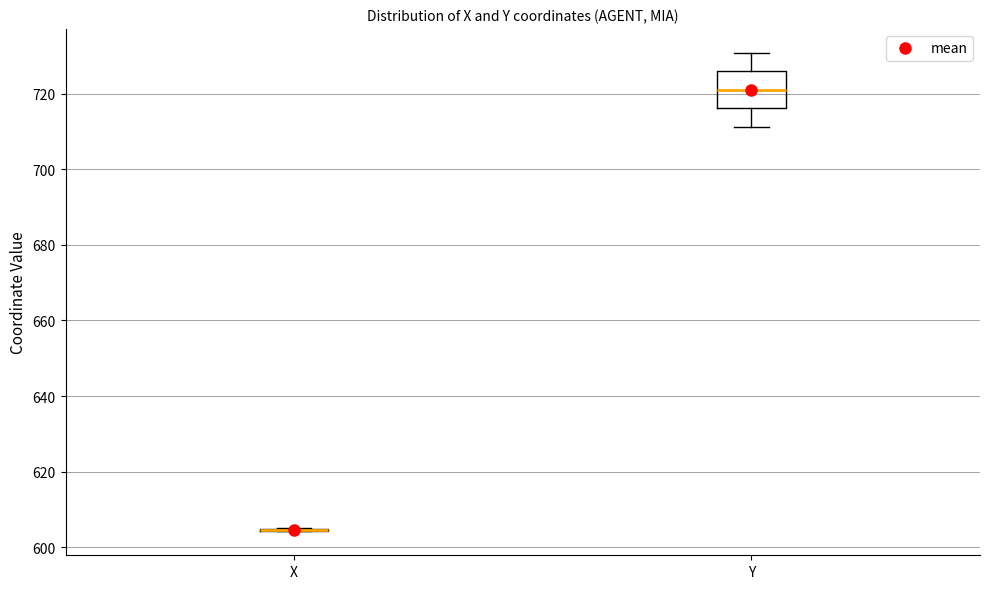

Reading left to right, transcribe this box plot: for each box, give where its median line is, the range the box spans, and where its two whiskers end, as read against the y-axis. The values are not printed on the chart, so give them approximately, as read against the axis.

X: box collapsed to a line at 604, whiskers 604 to 604
Y: median 722, box 716 to 726, whiskers 712 to 730